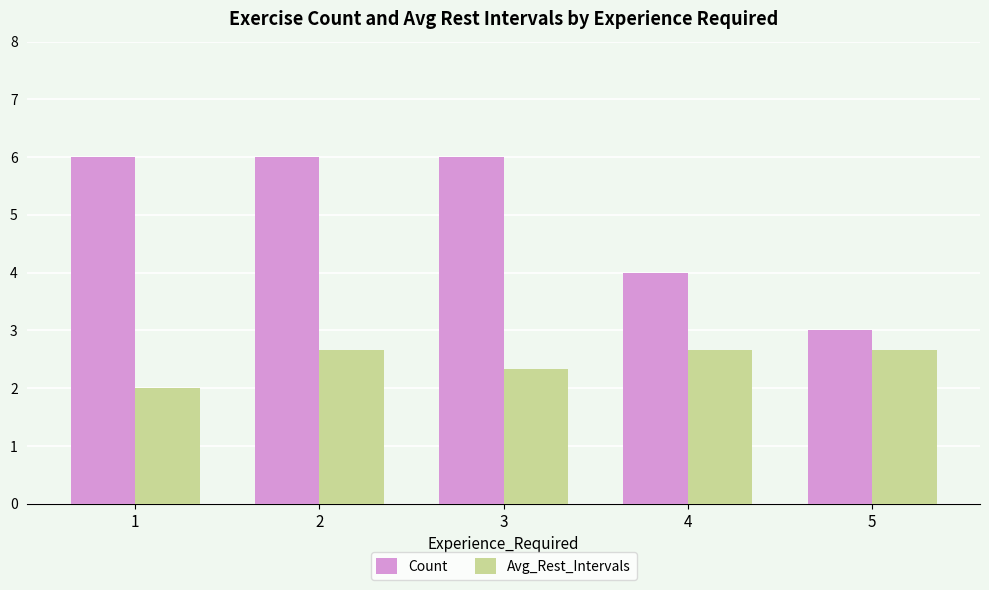

Does the chart contain any negative values?

No